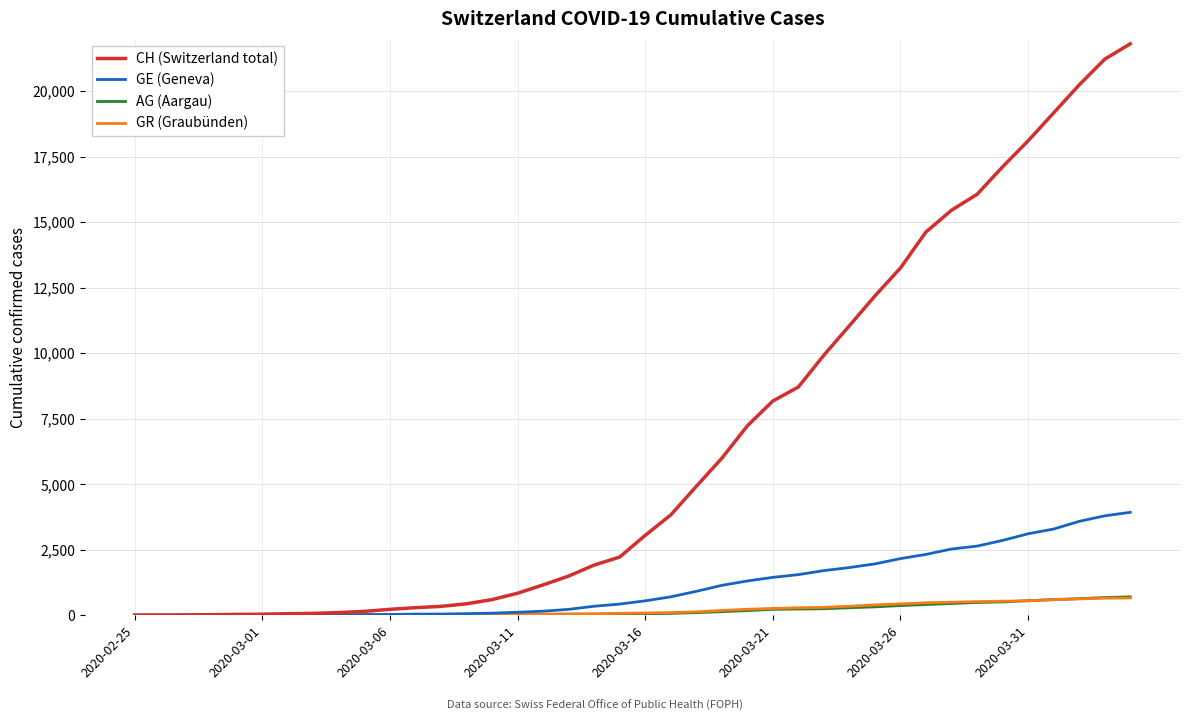

Which series has the largest total across all categories?

CH (Switzerland total)